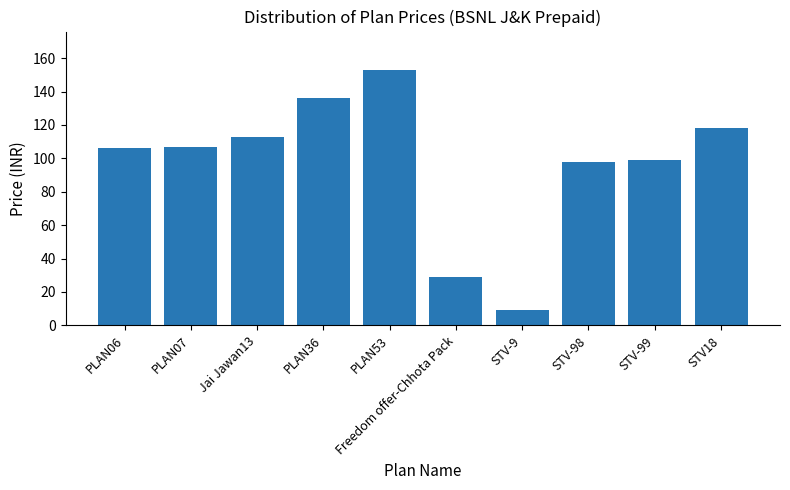

What is the label of the 7th bar from the left?

STV-9